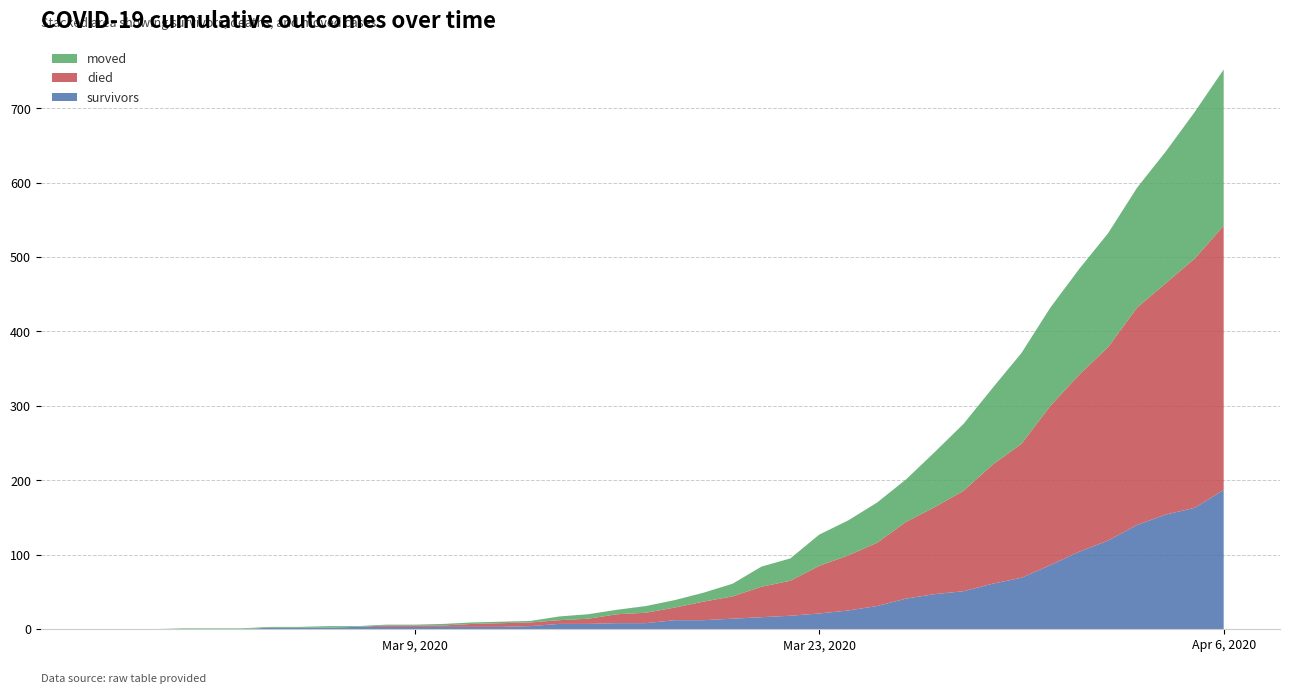

Reading left to right, transcribe all the data shown in this chart.

survivors: 2020-02-27=0	2020-02-28=0	2020-02-29=0	2020-03-01=0	2020-03-02=0	2020-03-03=0	2020-03-04=2	2020-03-05=2	2020-03-06=2	2020-03-07=3	2020-03-08=3	2020-03-09=3	2020-03-10=3	2020-03-11=3	2020-03-12=3	2020-03-13=4	2020-03-14=7	2020-03-15=7	2020-03-16=8	2020-03-17=8	2020-03-18=12	2020-03-19=12	2020-03-20=14	2020-03-21=16	2020-03-22=18	2020-03-23=21	2020-03-24=25	2020-03-25=31	2020-03-26=41	2020-03-27=47	2020-03-28=51	2020-03-29=61	2020-03-30=69	2020-03-31=86	2020-04-01=104	2020-04-02=119	2020-04-03=140	2020-04-04=154	2020-04-05=163	2020-04-06=187
died: 2020-02-27=0	2020-02-28=0	2020-02-29=0	2020-03-01=0	2020-03-02=0	2020-03-03=0	2020-03-04=0	2020-03-05=0	2020-03-06=0	2020-03-07=0	2020-03-08=2	2020-03-09=2	2020-03-10=2	2020-03-11=4	2020-03-12=5	2020-03-13=5	2020-03-14=5	2020-03-15=7	2020-03-16=12	2020-03-17=14	2020-03-18=17	2020-03-19=25	2020-03-20=30	2020-03-21=41	2020-03-22=47	2020-03-23=64	2020-03-24=74	2020-03-25=85	2020-03-26=103	2020-03-27=117	2020-03-28=135	2020-03-29=160	2020-03-30=180	2020-03-31=214	2020-04-01=238	2020-04-02=260	2020-04-03=292	2020-04-04=311	2020-04-05=335	2020-04-06=355
moved: 2020-02-27=0	2020-02-28=0	2020-02-29=0	2020-03-01=1	2020-03-02=1	2020-03-03=1	2020-03-04=1	2020-03-05=1	2020-03-06=2	2020-03-07=1	2020-03-08=1	2020-03-09=1	2020-03-10=2	2020-03-11=2	2020-03-12=2	2020-03-13=2	2020-03-14=5	2020-03-15=6	2020-03-16=6	2020-03-17=9	2020-03-18=10	2020-03-19=12	2020-03-20=17	2020-03-21=27	2020-03-22=30	2020-03-23=42	2020-03-24=47	2020-03-25=54	2020-03-26=57	2020-03-27=74	2020-03-28=90	2020-03-29=103	2020-03-30=122	2020-03-31=132	2020-04-01=142	2020-04-02=153	2020-04-03=161	2020-04-04=177	2020-04-05=197	2020-04-06=210